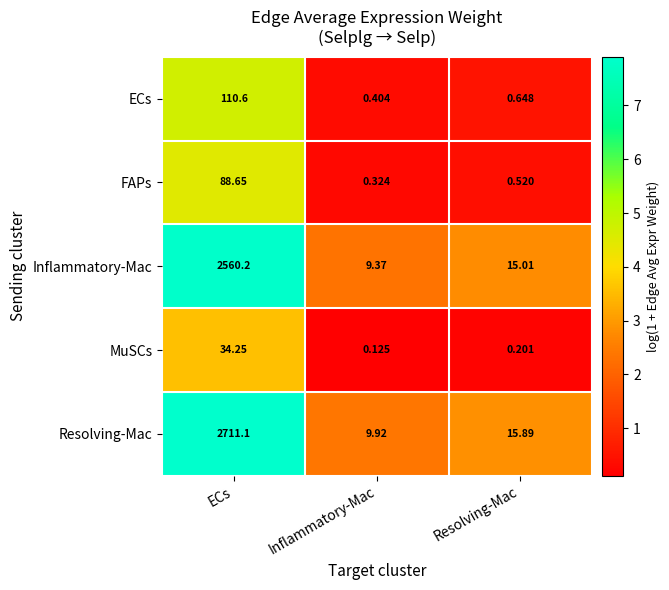

At which category is the sum across all series the highest?

ECs